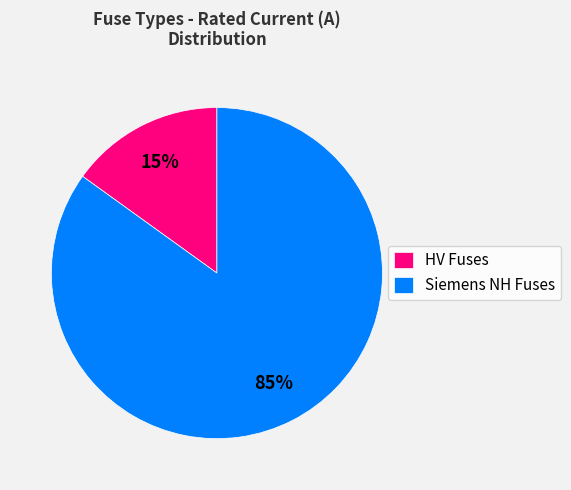

Count the number of slices in the pie.

2